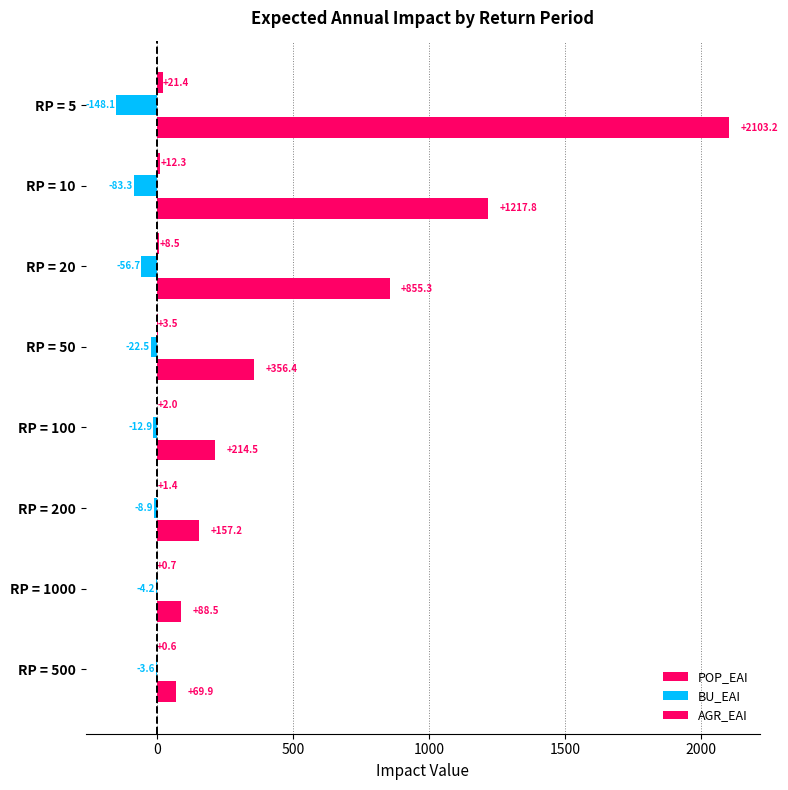

Count the number of data series in this chart.

3